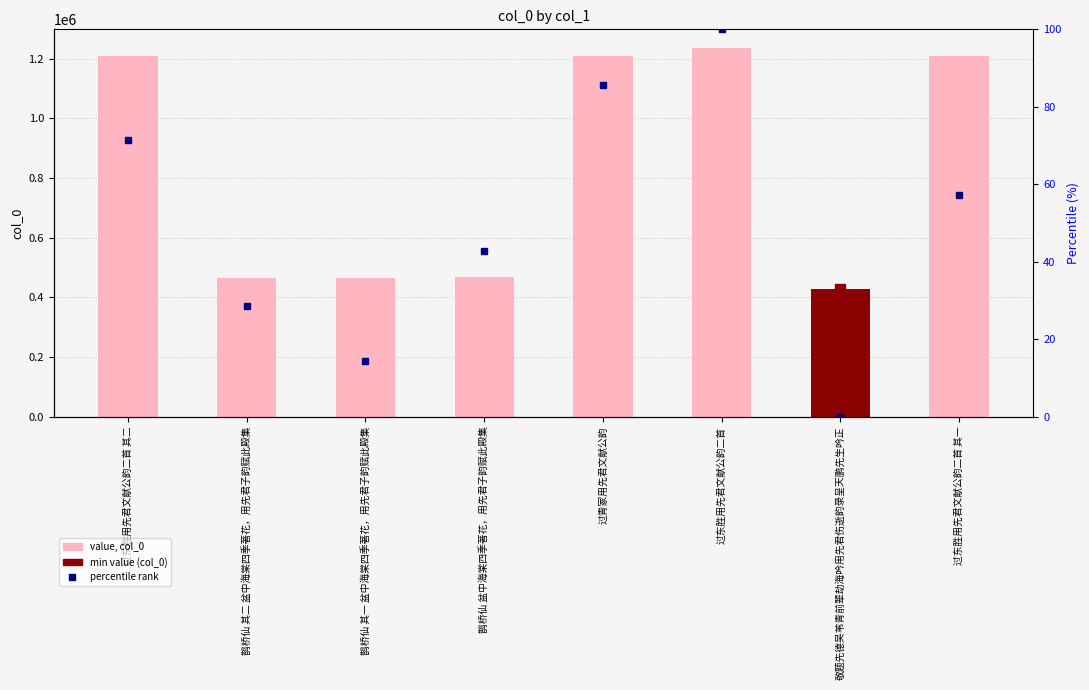

Where is percentile rank nearest to the value 50?

鹊桥仙 盆中海棠四季著花，用先君子韵赋此殿集